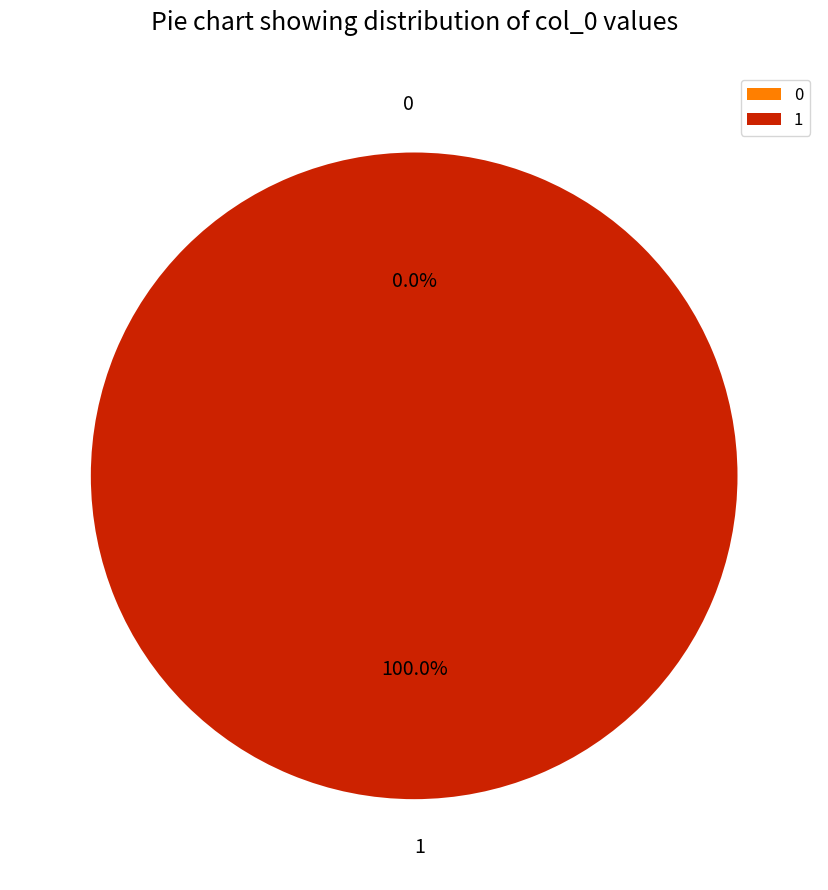

Which category has the biggest portion of the pie?

1